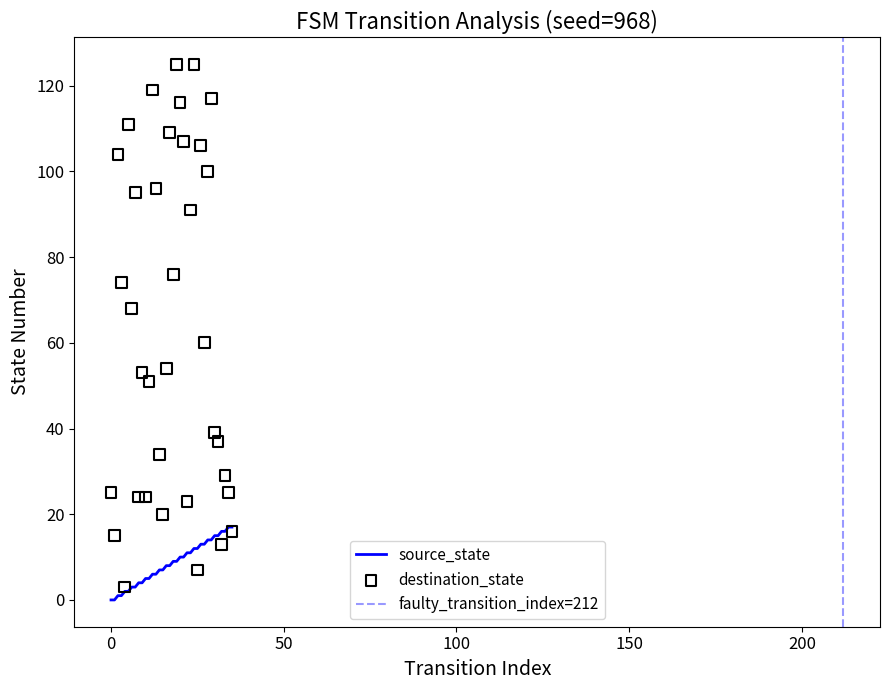

Which series contains the lowest Y value?

source_state